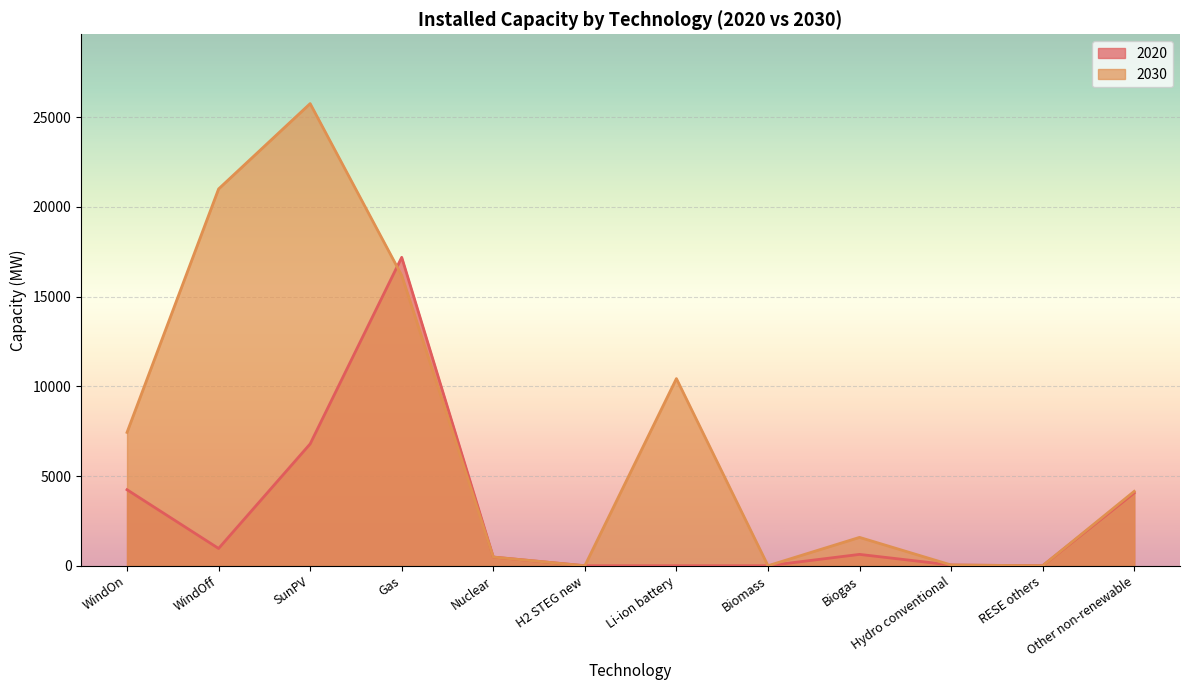

At which label does 2020 reach its minimum?

H2 STEG new